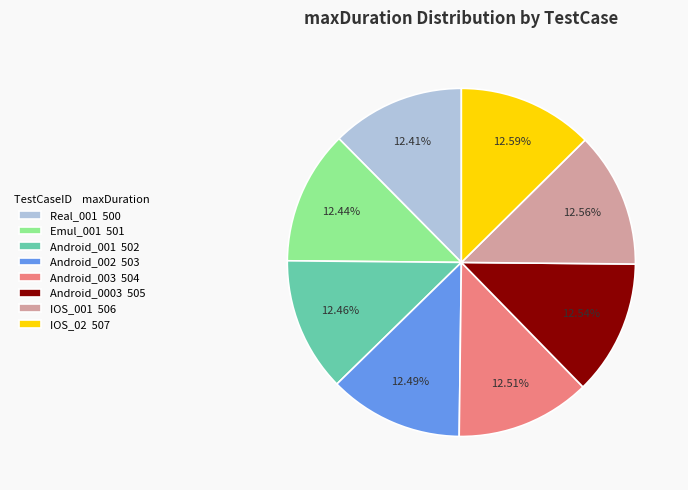

Does any single category account for the majority?

No